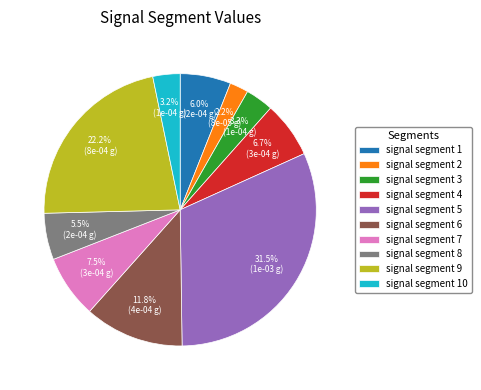

How much of the chart is everything except signal segment 9?

77.8%